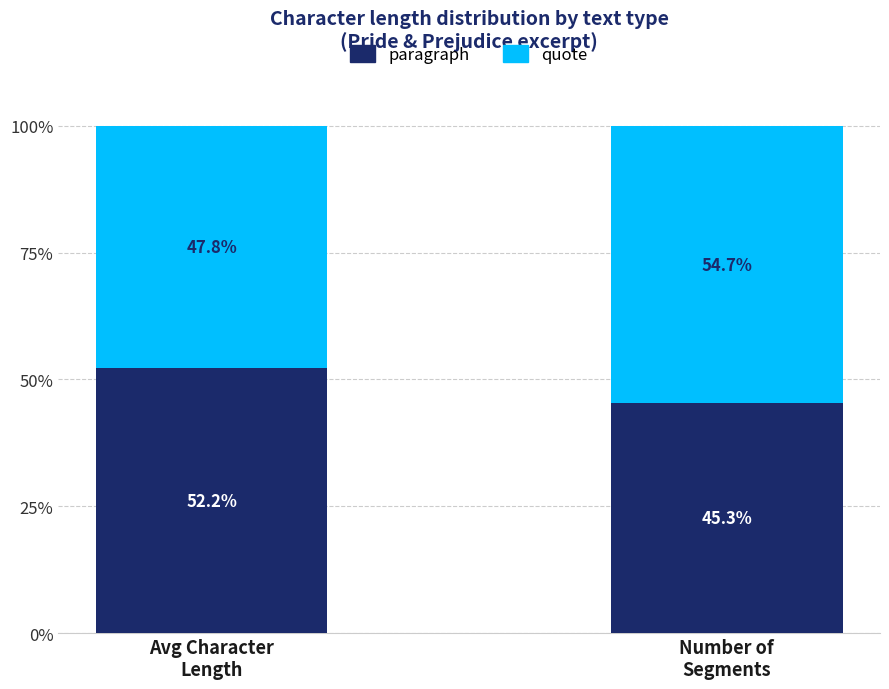

What is the maximum value for paragraph?

52.2